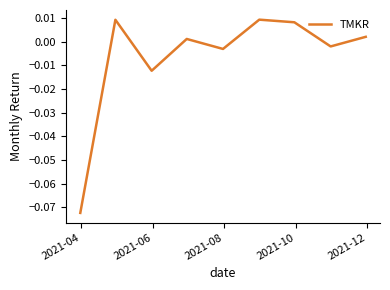

How many points are lower than both their immediate neighbors (excluding endpoints)?

3